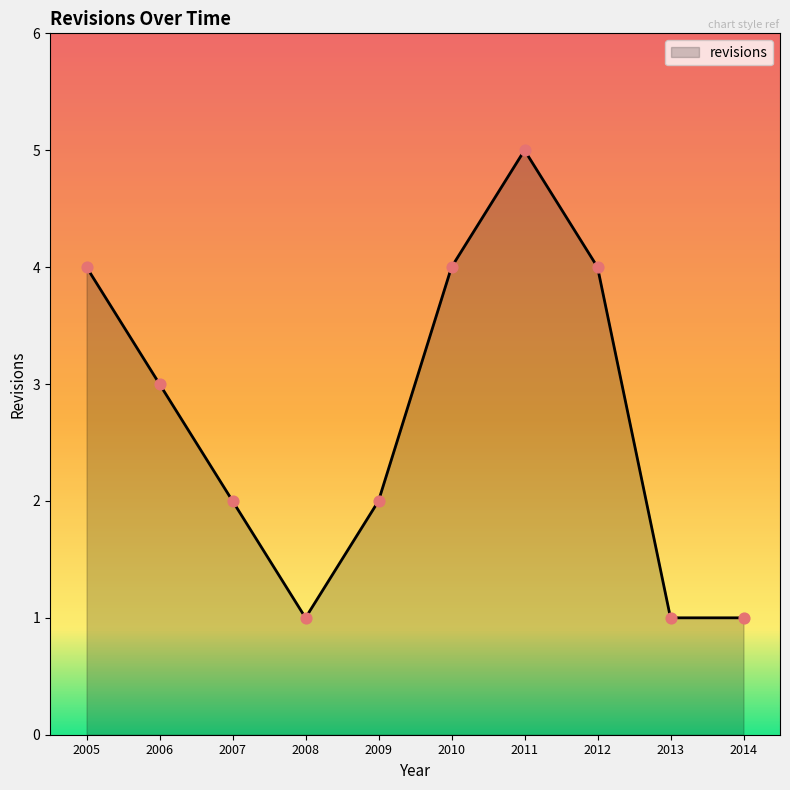

Which has a higher value, 2010 or 2006?

2010